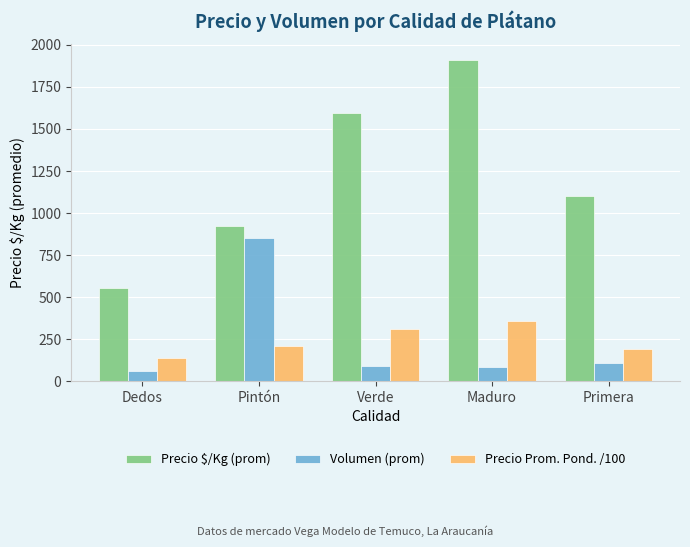

How many values in the Precio Prom. Pond. /100 series are below 208?

2